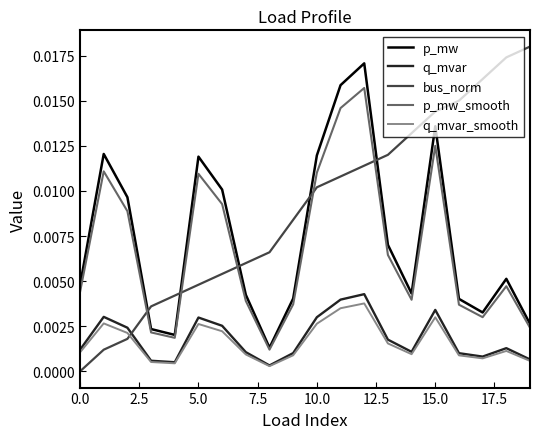

Which series has the largest total across all categories?

bus_norm